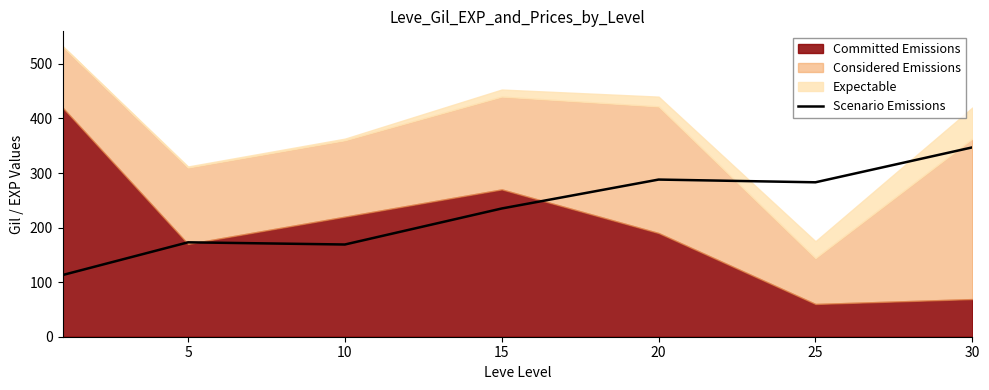

How many points are lower than both their immediate neighbors (excluding endpoints)?

2